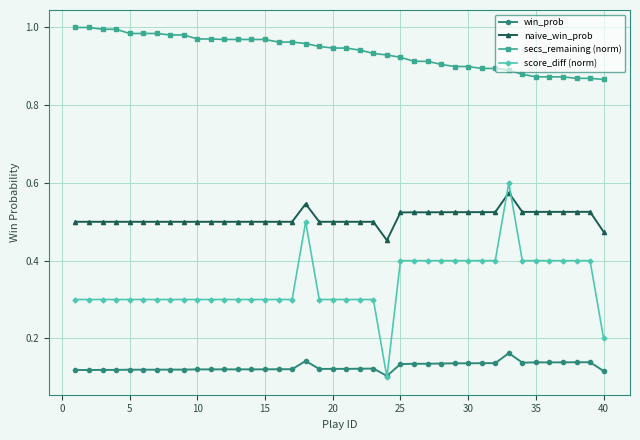

List the series in order of their peak value, lowest first.

win_prob, naive_win_prob, score_diff (norm), secs_remaining (norm)